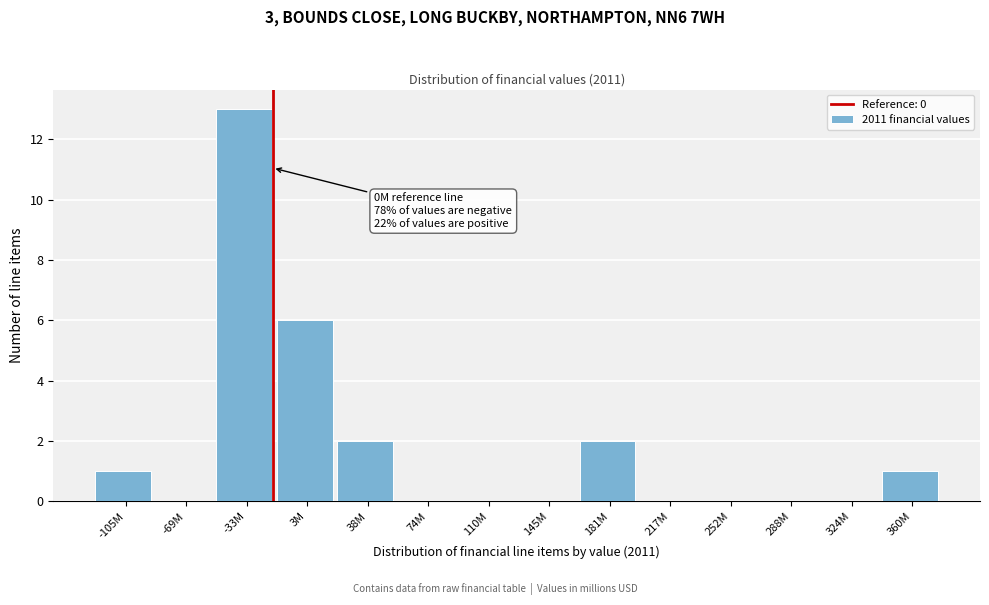

Reading right to left, extract all data points from this chart.

360M=1	324M=0	288M=0	252M=0	217M=0	181M=2	145M=0	110M=0	74M=0	38M=2	3M=6	-33M=13	-69M=0	-105M=1